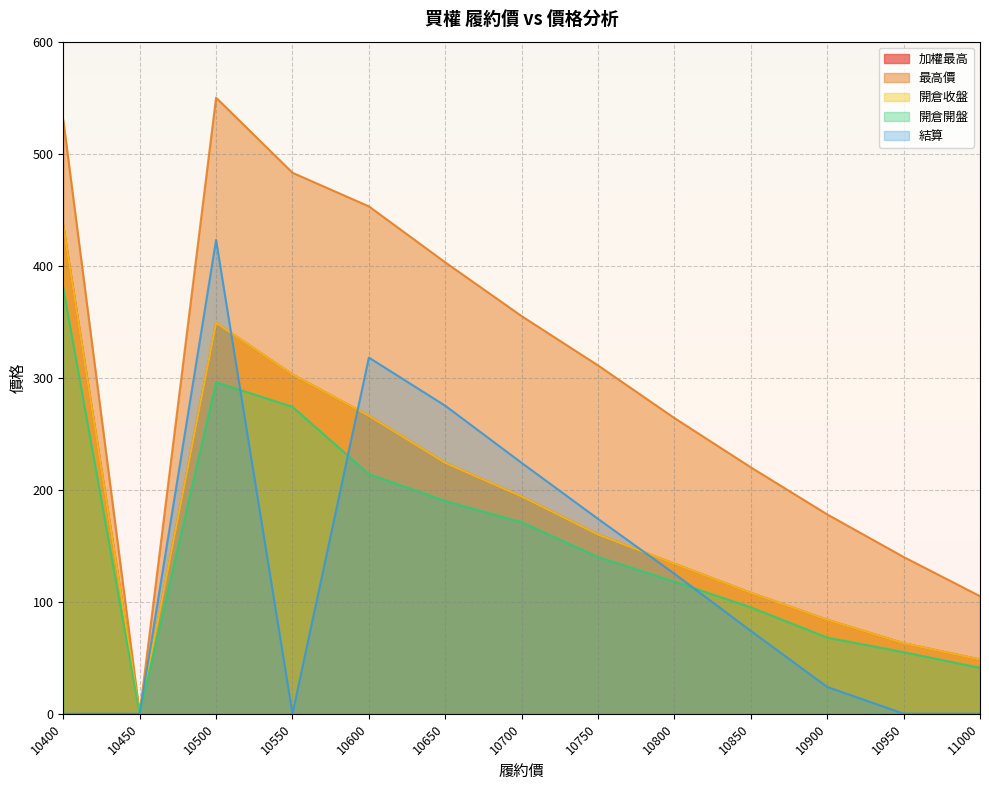

How many interior local valleys does the 開倉開盤 series have?

1